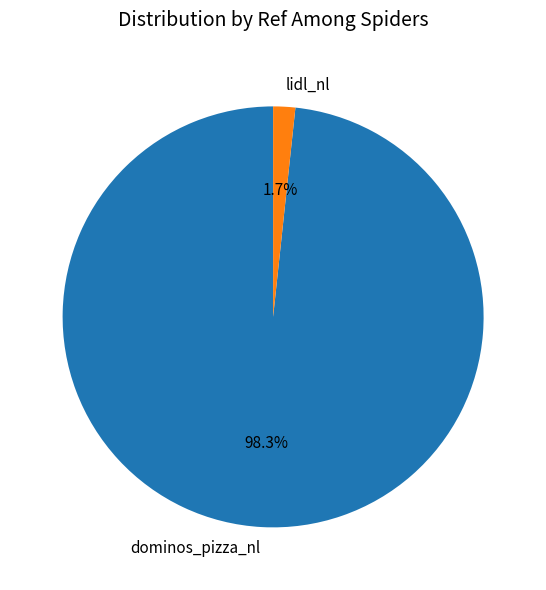

Combined, do dominos_pizza_nl and lidl_nl account for over 50%?

Yes